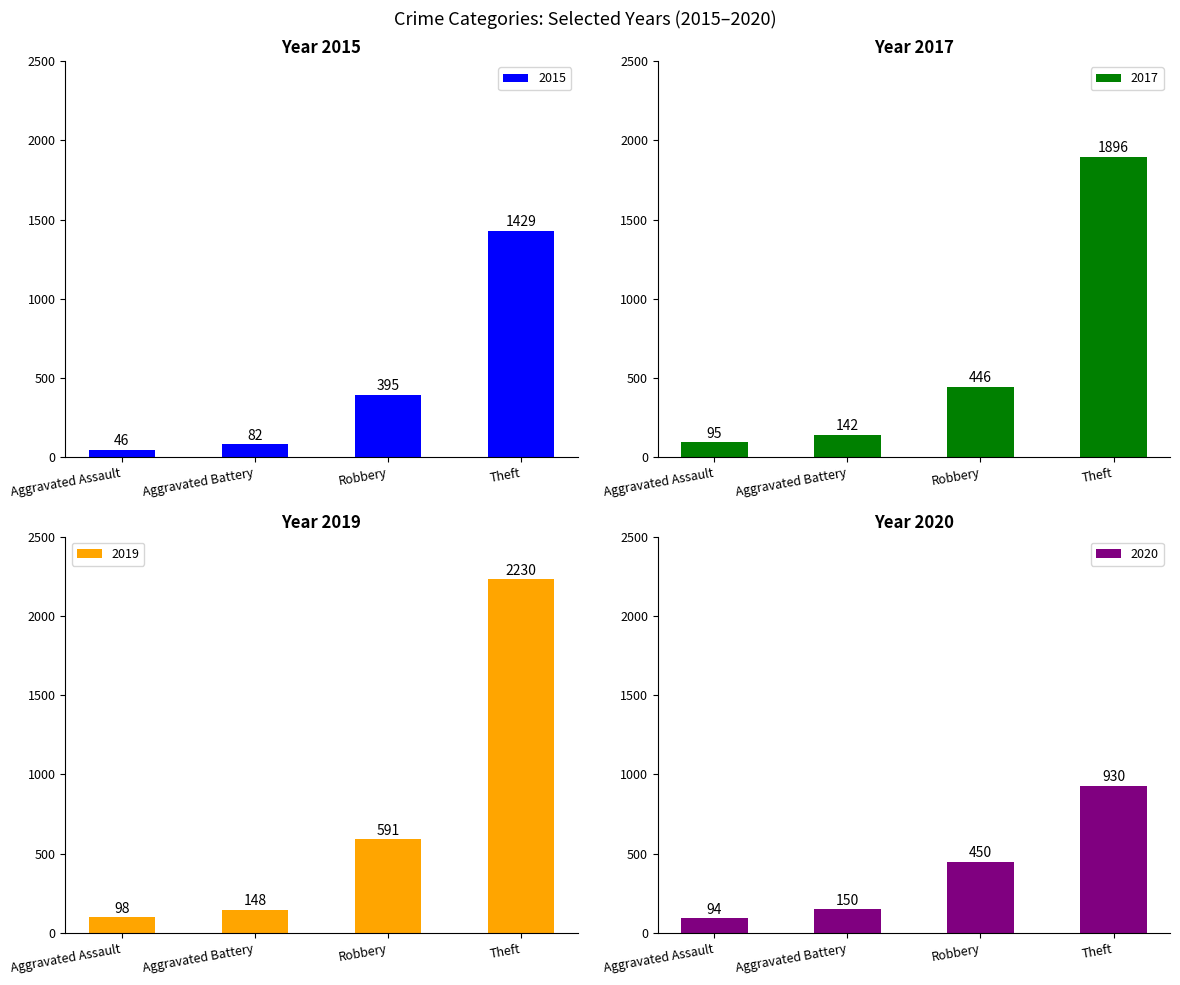

Which category has the highest value across all series?

Theft